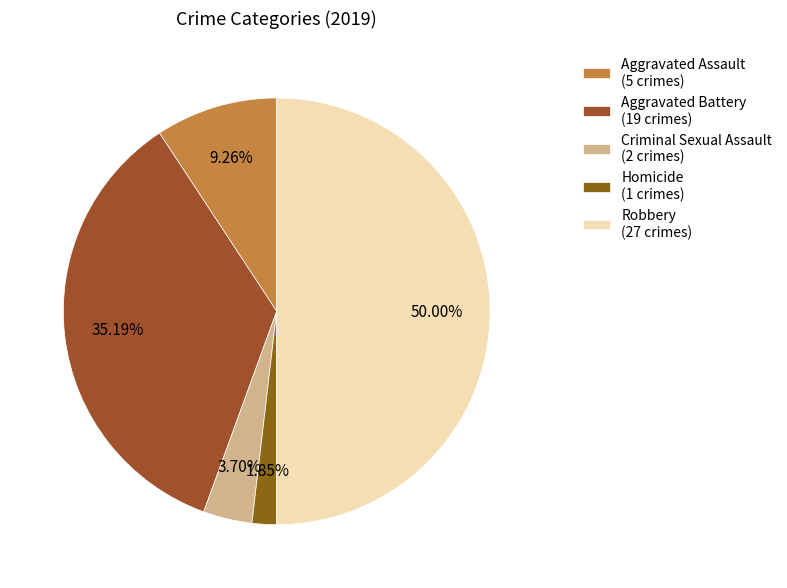

Approximately how many times larger is the value at Criminal Sexual Assault compared to Aggravated Battery?

0.1